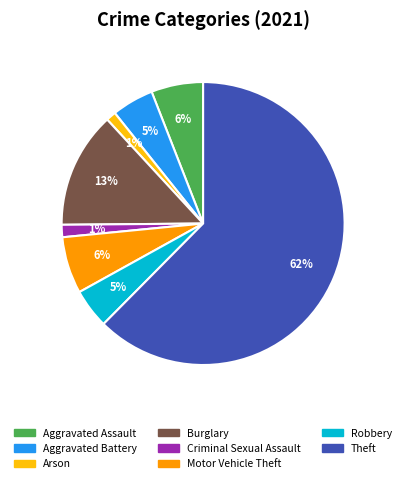

To the nearest percent, what is the average slice percentage?

12%